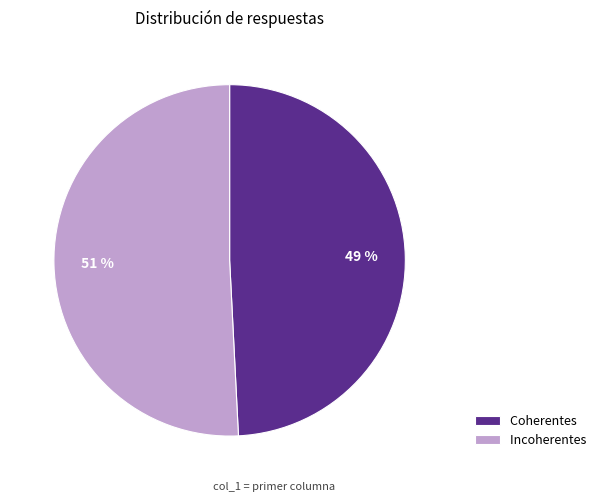

Is it true that Incoherentes is 63% of the pie?

False